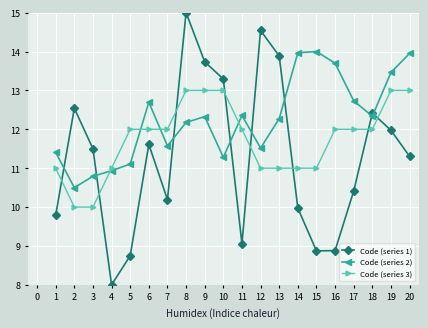

In Code (series 1), how many points are lower than both neighbors (excluding endpoints)?

4